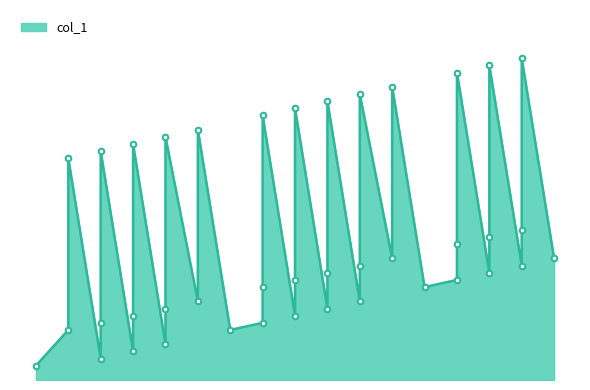

Read the value at 8, to the nearest 5.

10